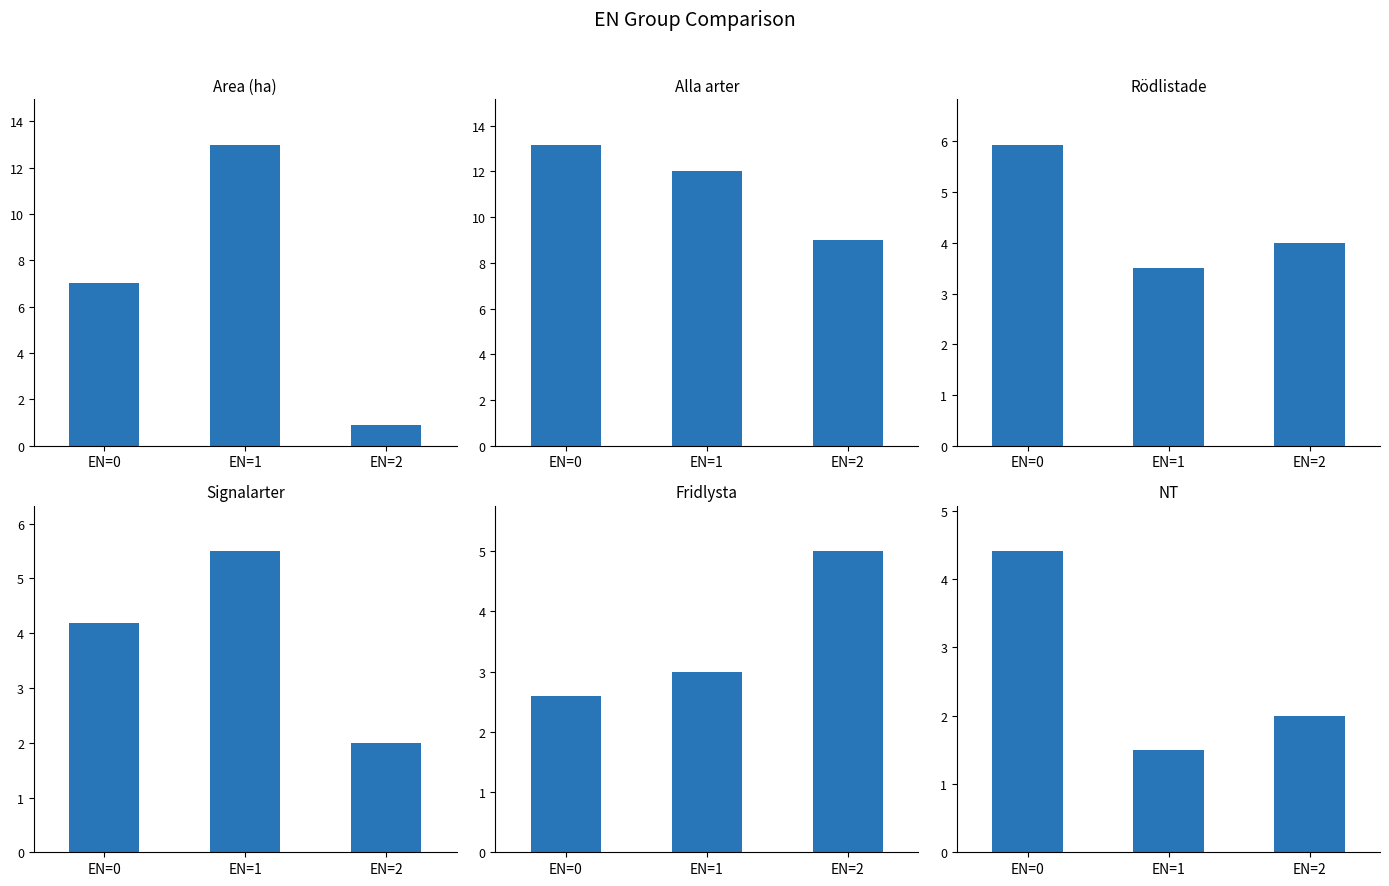

What is the difference between the second highest and minimum values in the Area (ha) series?

6.1